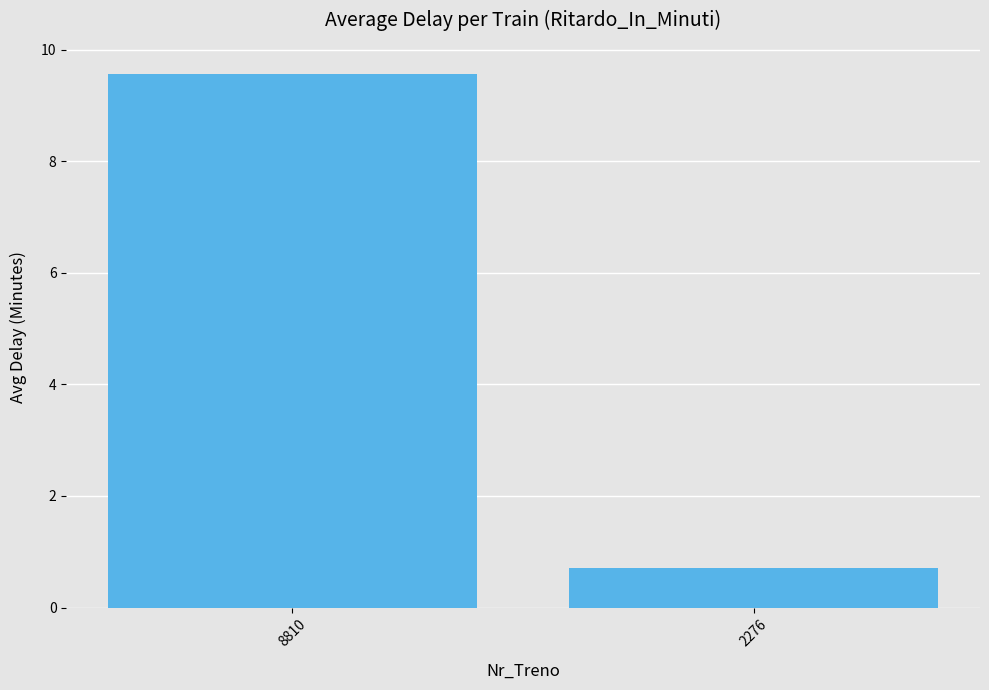

How many categories are shown in the chart?

2